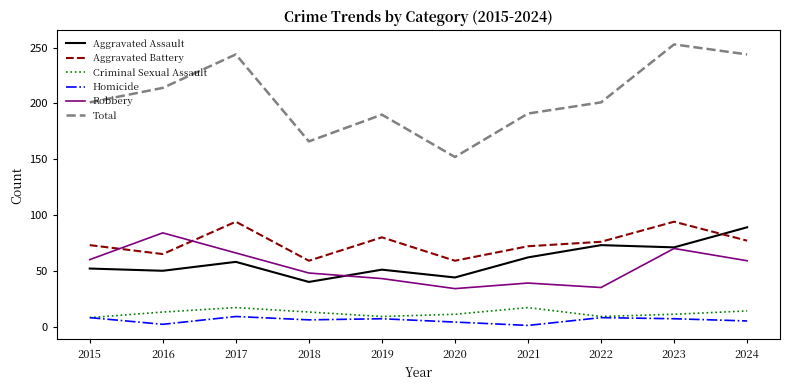

How many lines are shown in the chart?

6